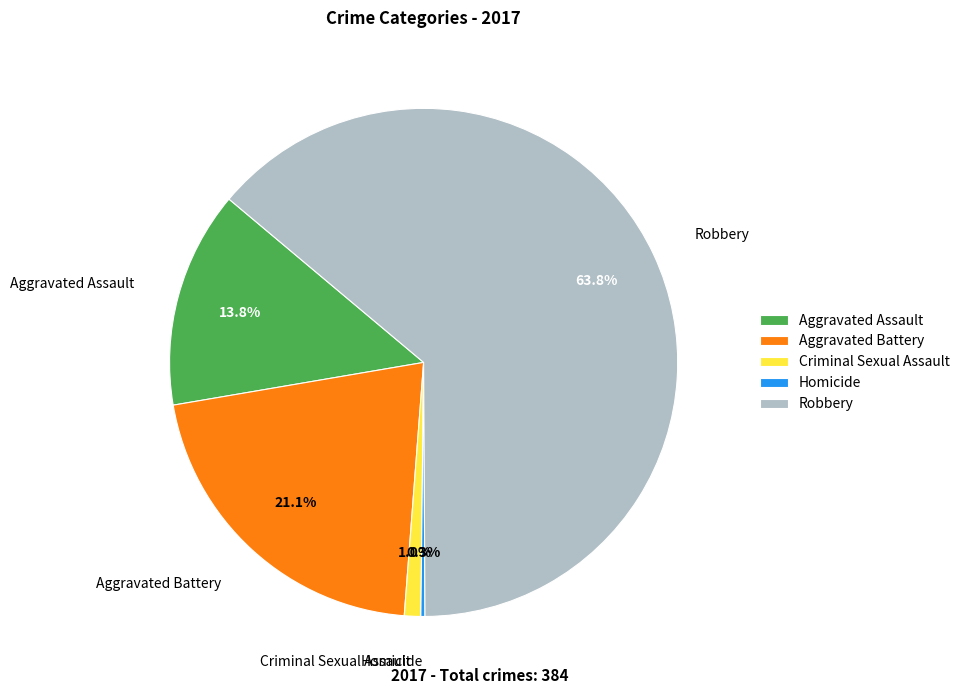

Is Robbery the majority of the pie?

Yes